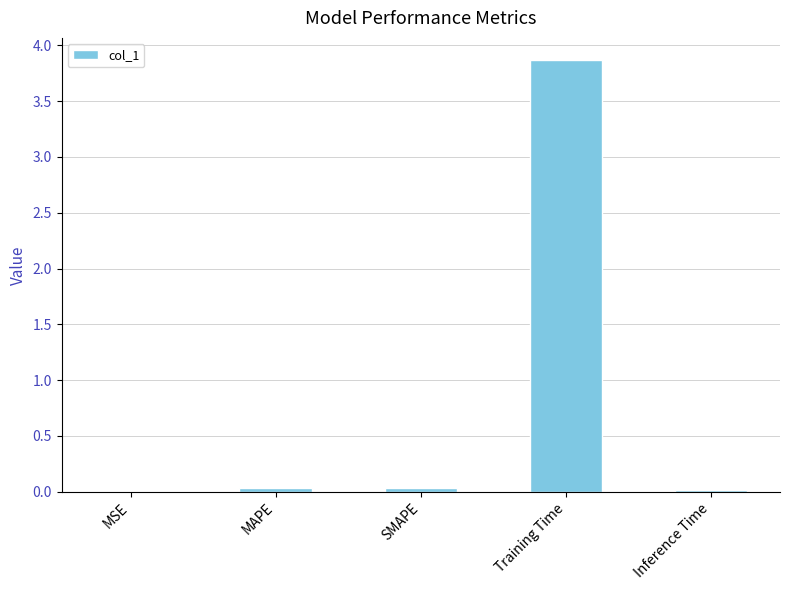

What is the maximum value shown in the chart?

3.9